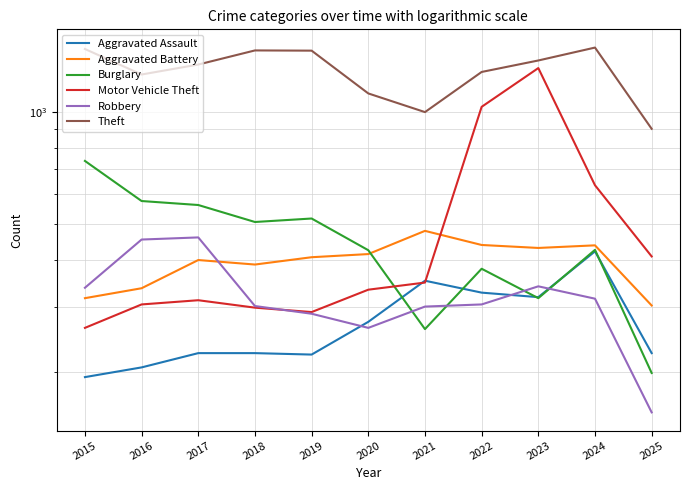

Which has a higher value, 2018 or 2021?

2021